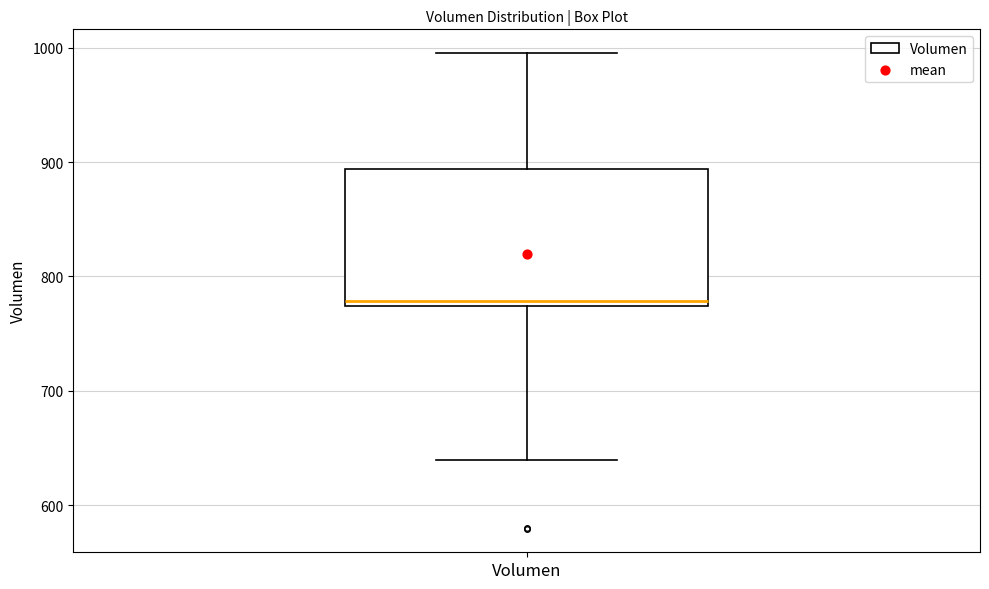

Where does the lower whisker of the box for Volumen end on the y-axis? The values are not printed on the chart, so give them approximately, as read against the axis.

640